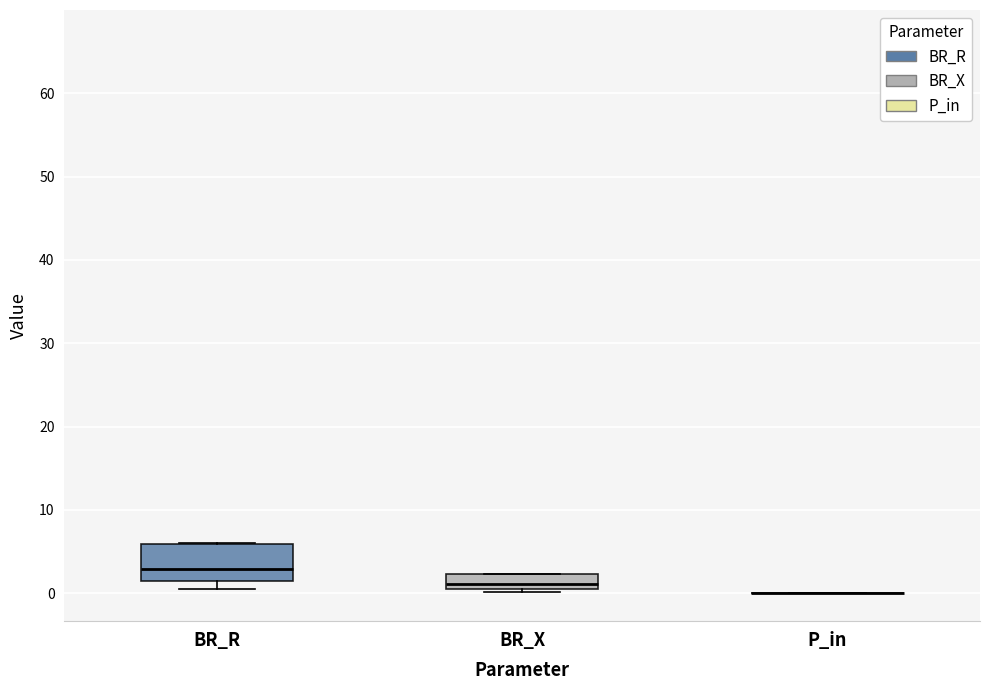

Comparing the boxes themselves (not the whiskers), which one is the tallest?

BR_R